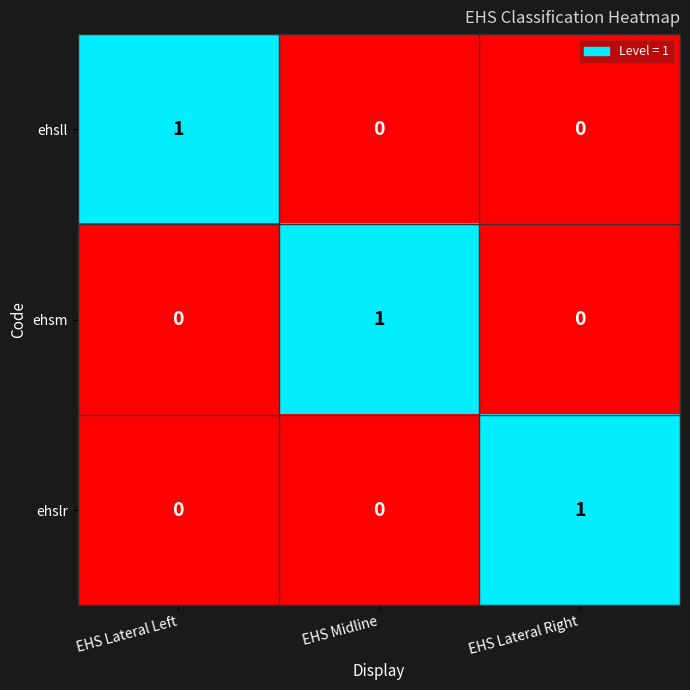

Is it true that ehsm equals 0 at EHS Lateral Left?

True